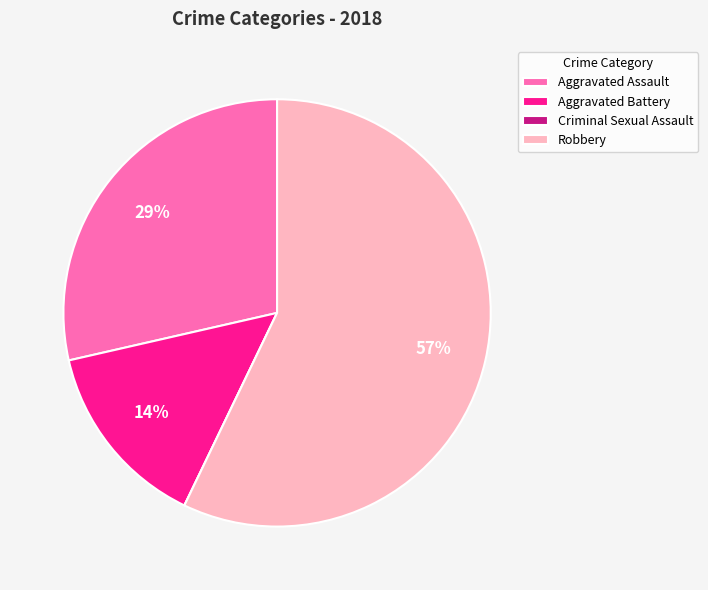

Which category has the biggest portion of the pie?

Robbery